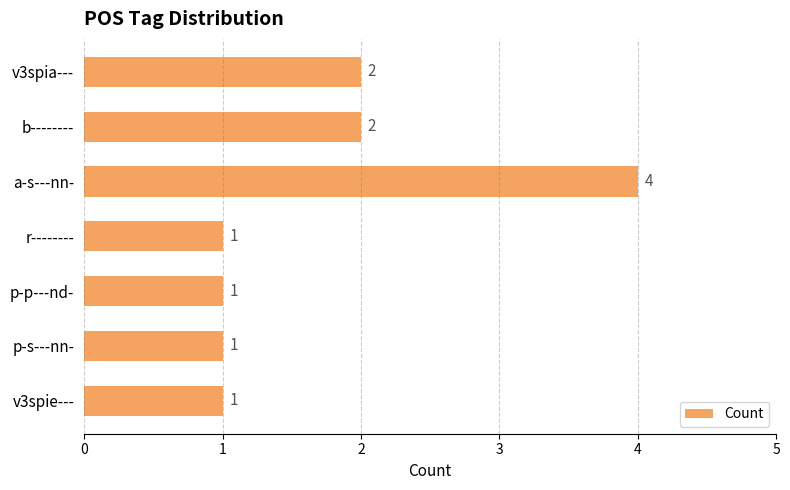

What is the greatest value displayed?

4